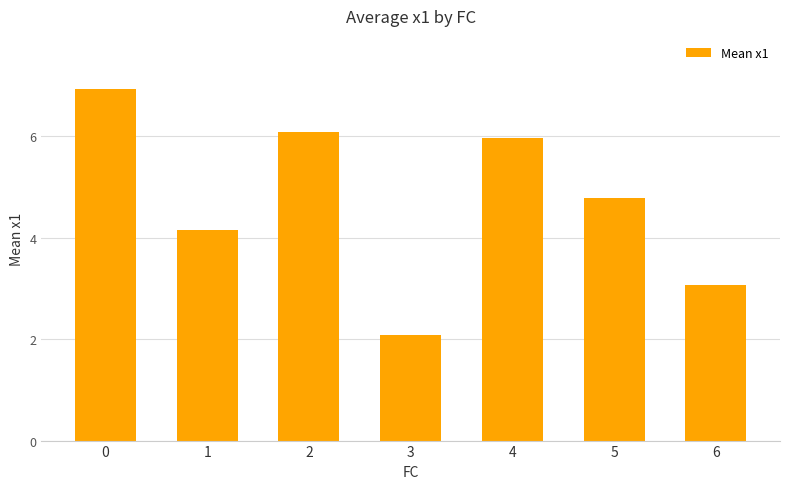

What is the value of the 6th bar from the left?

4.8